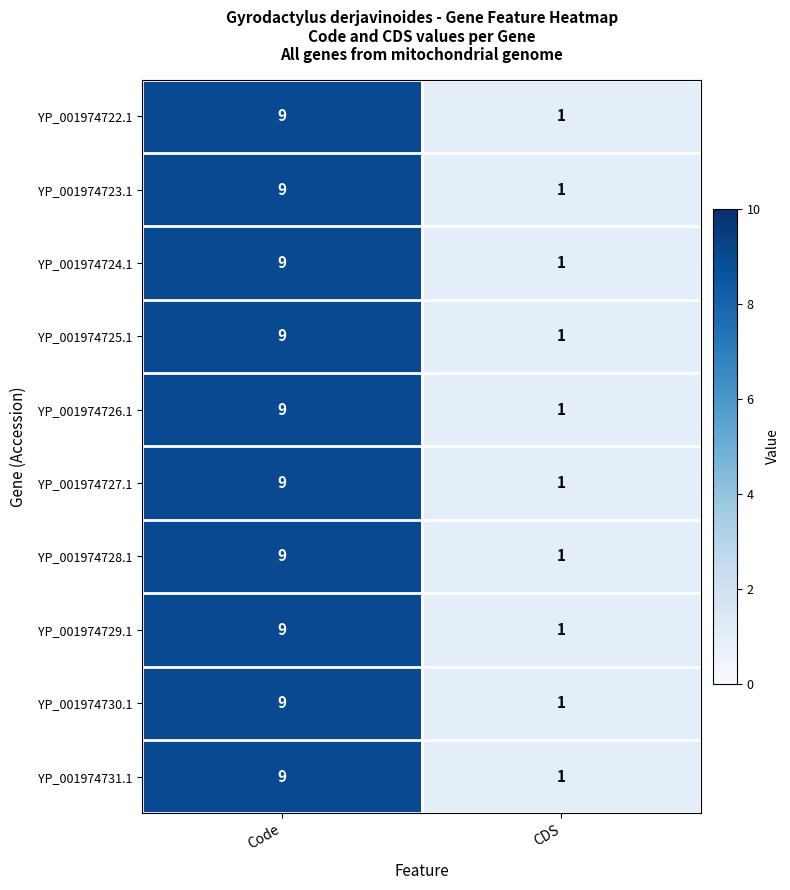

At which category is the sum across all series the highest?

Code